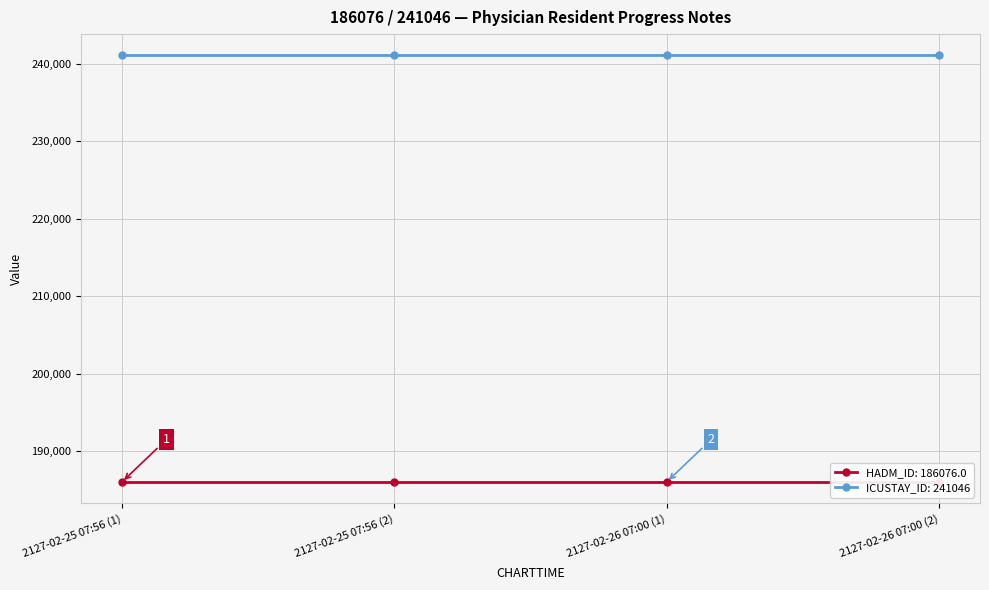

Reading left to right, what are all the values shown in this chart?

HADM_ID: 2127-02-25 07:56 (1)=186076	2127-02-25 07:56 (2)=186076	2127-02-26 07:00 (1)=186076	2127-02-26 07:00 (2)=186076
ICUSTAY_ID: 2127-02-25 07:56 (1)=241046	2127-02-25 07:56 (2)=241046	2127-02-26 07:00 (1)=241046	2127-02-26 07:00 (2)=241046